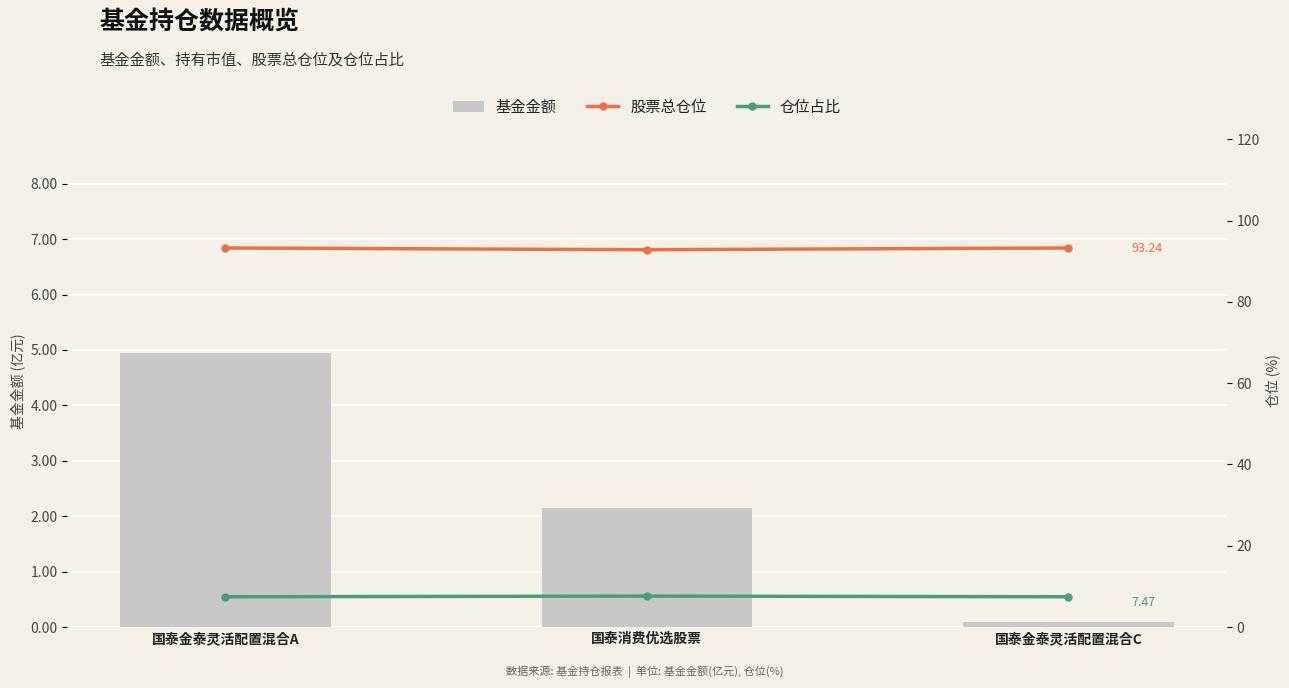

True or false: 仓位占比 has a value of 10.3 at 国泰金泰灵活配置混合C.

False